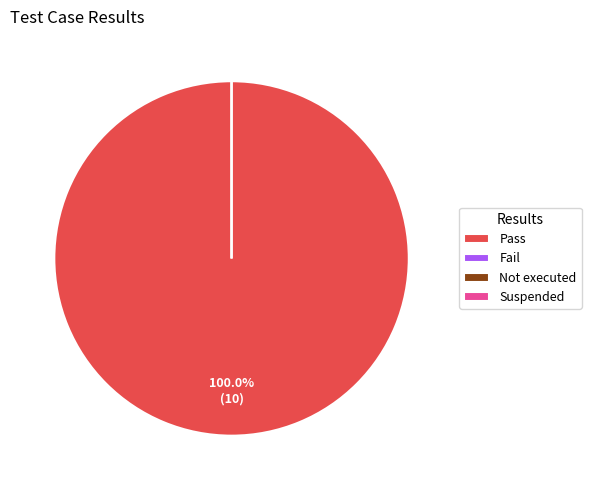

What is the largest slice in the pie chart?

Pass